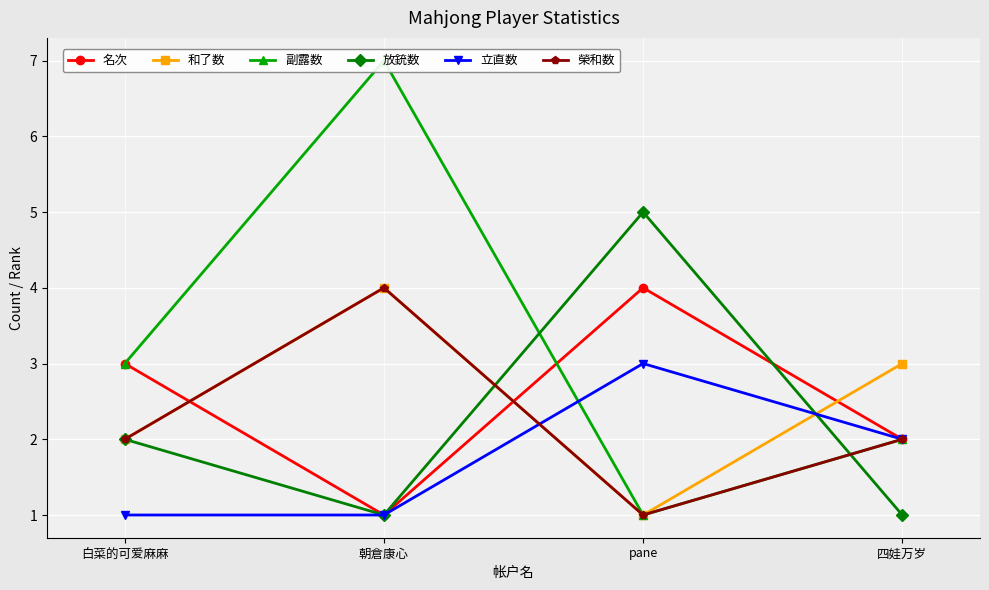

Where do 放銃数 and 立直数 first cross each other?

pane and 四娃万岁